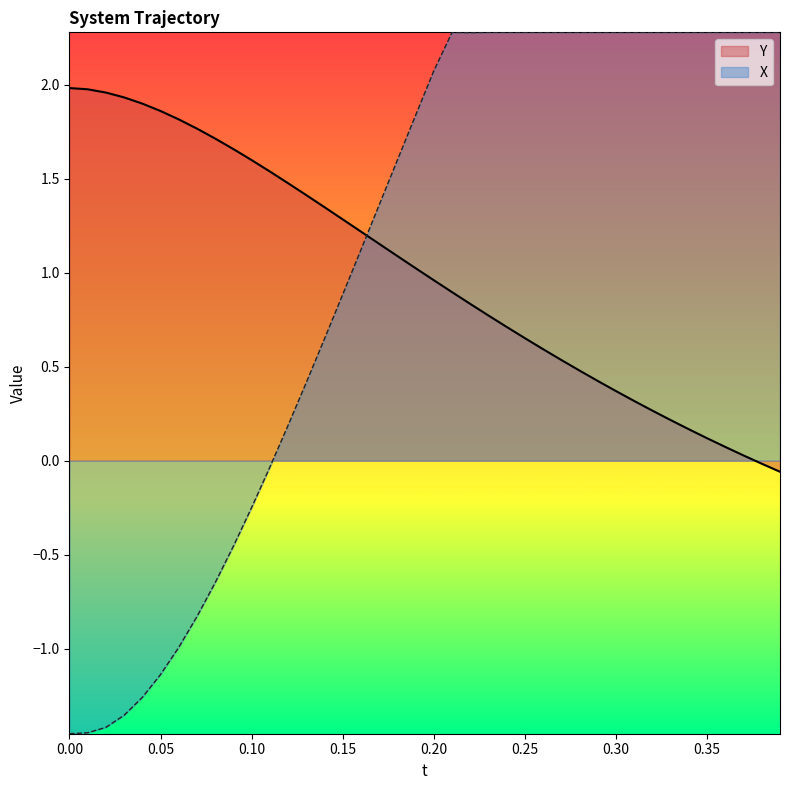

List the series in order of their peak value, lowest first.

Y, X